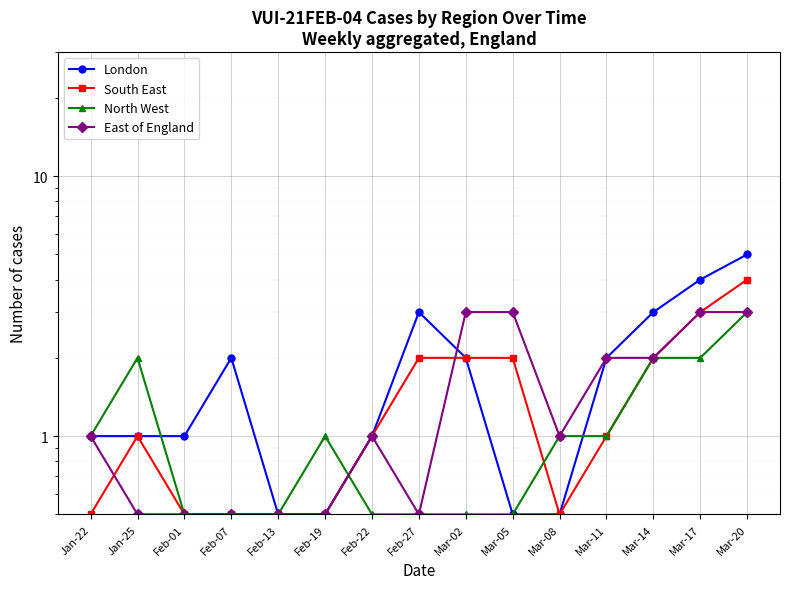

What is the label of the 7th point from the right?

Mar-02